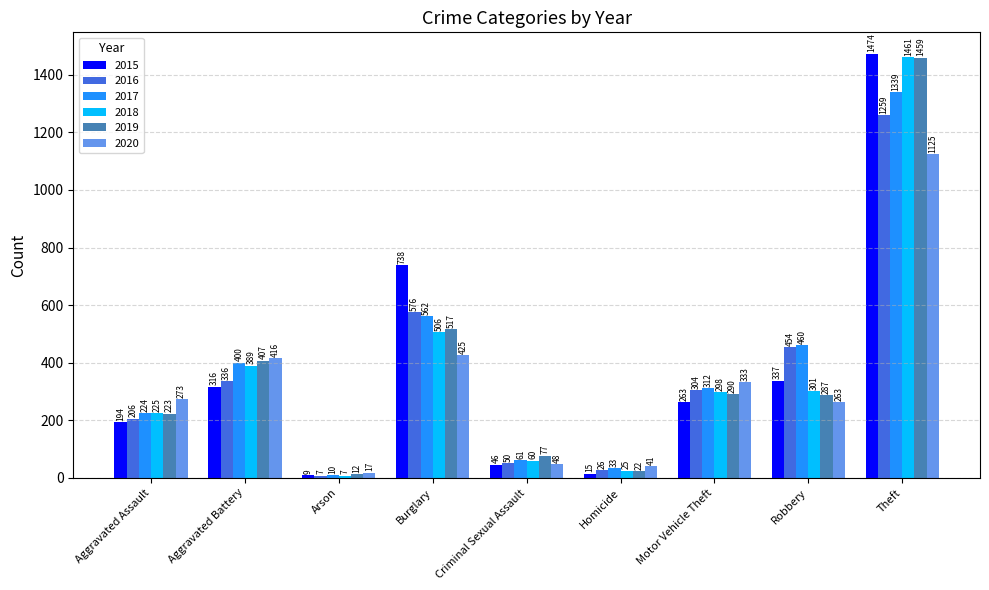

What is the sum of all 2019 values?

3294